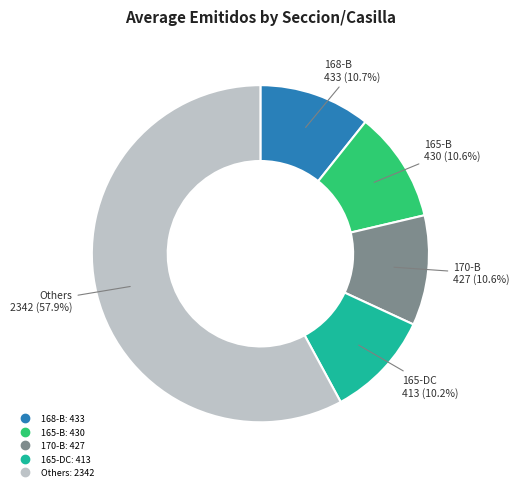

To the nearest percent, what is the average slice percentage?

20%